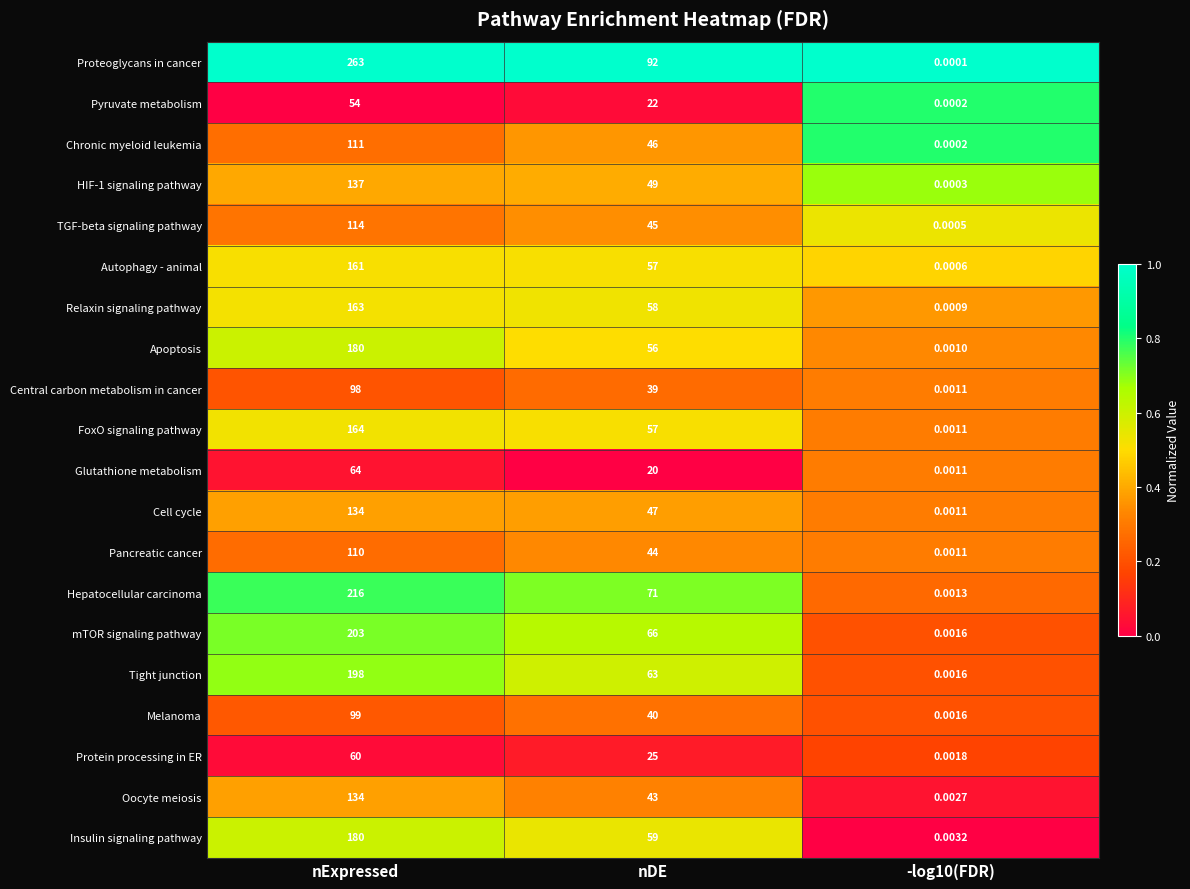

At which label does TGF-beta signaling pathway first exceed 45?

nExpressed